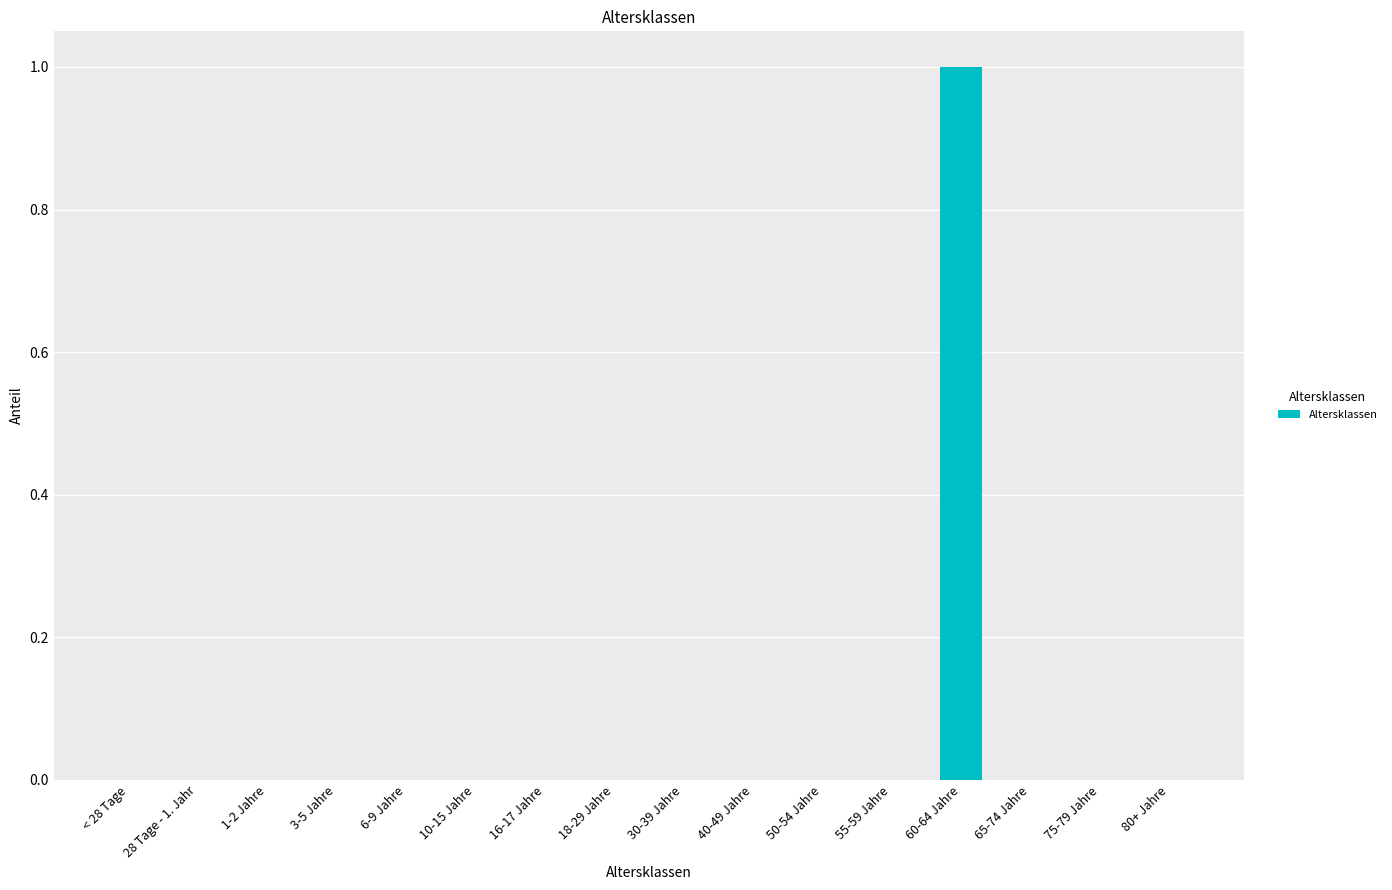

The chart shows a value of 0 at 65-74 Jahre. True or false?

True